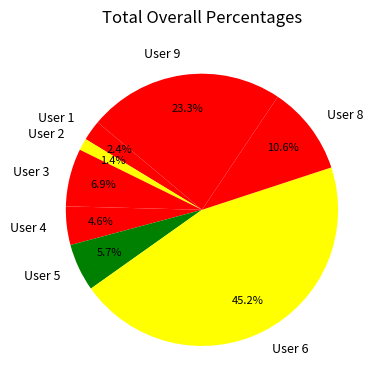

Which has a higher value, User 4 or User 6?

User 6